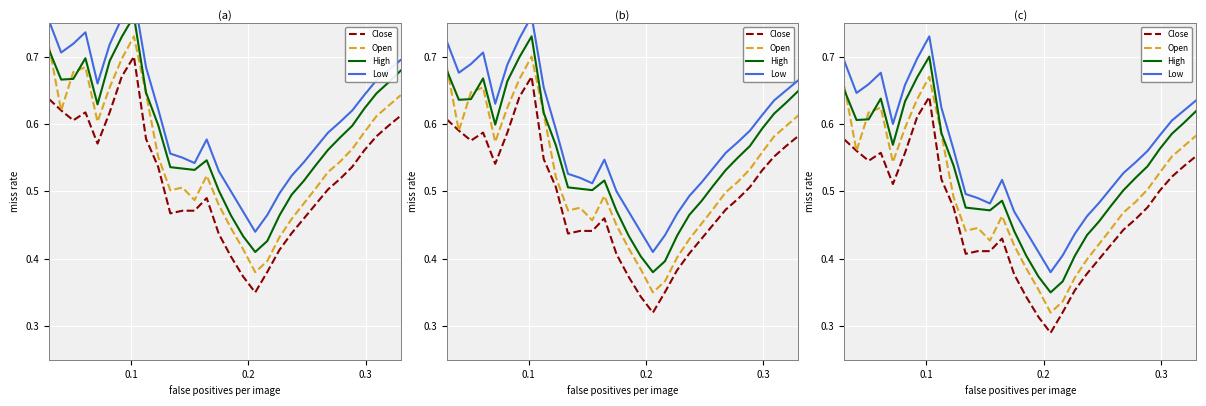

In Low, how many points are higher than both neighbors (excluding endpoints)?

3